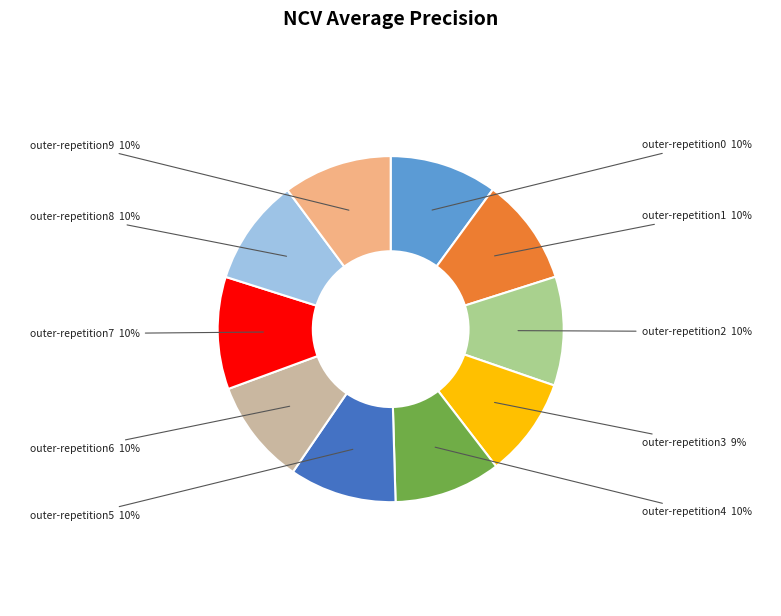

Which slice is the smallest?

outer-repetition3